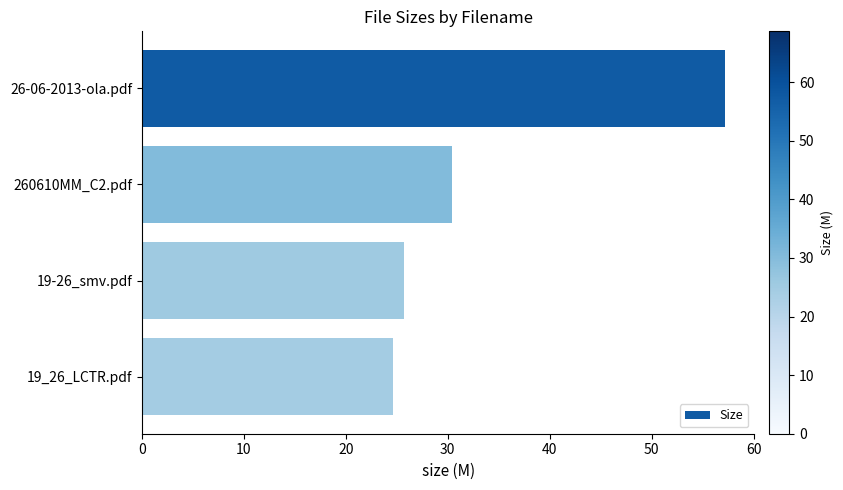

How many bars are there in total?

4